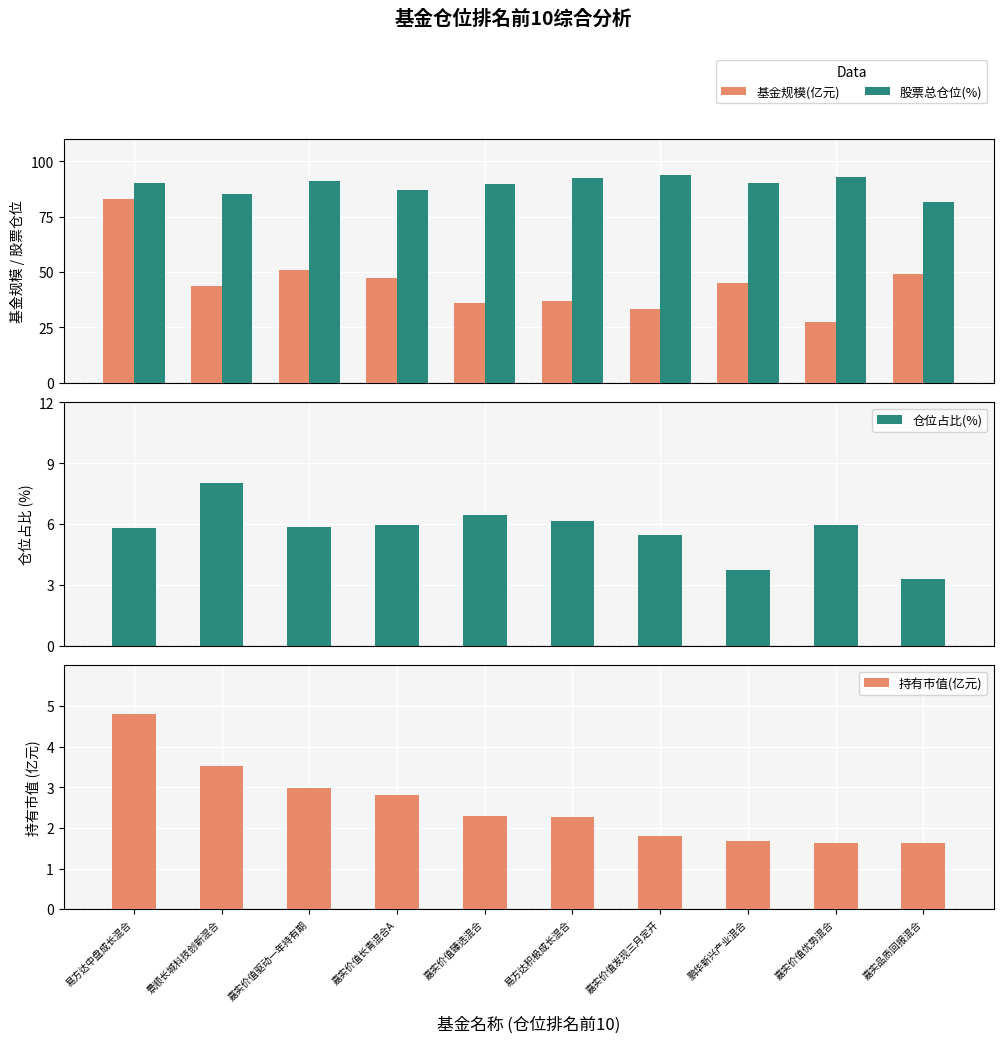

True or false: 仓位占比(%) has a value of 5.9 at 嘉实价值优势混合.

True